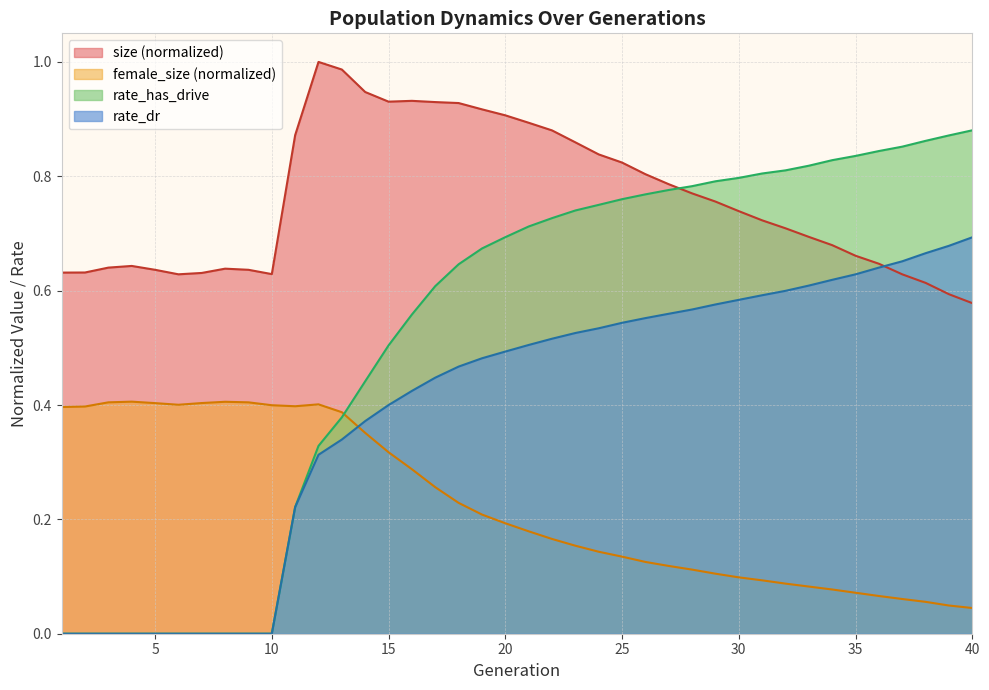

What is the value of the rate_dr point at the 18th from the left?

0.5